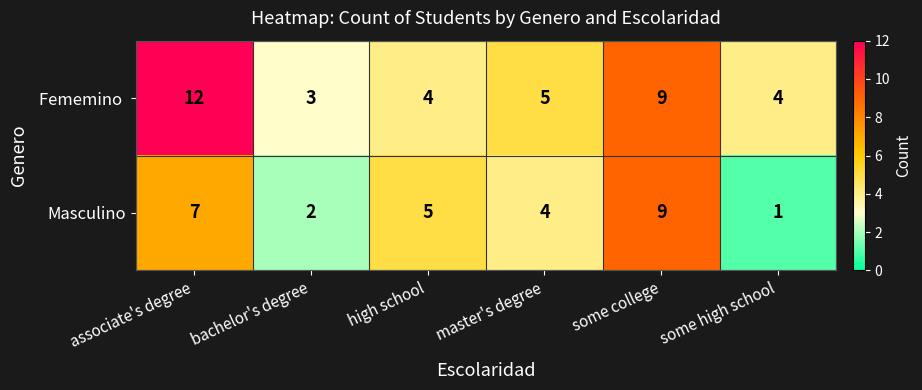

Which category has the lowest value across all series?

some high school